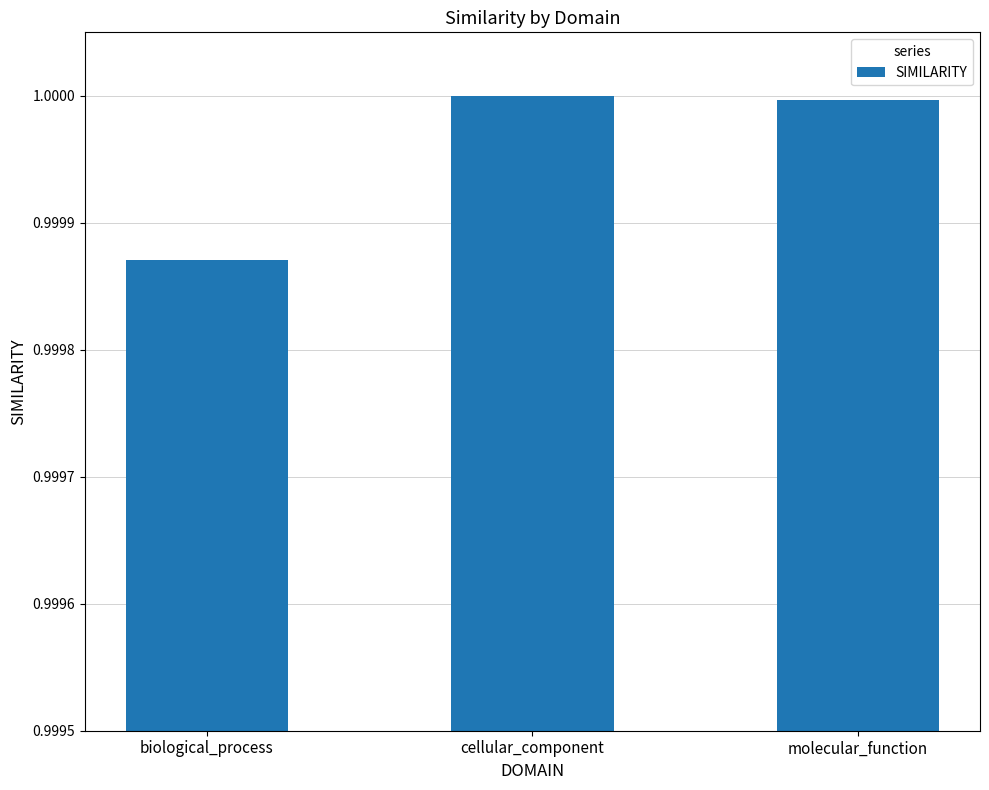

How many categories are shown in the chart?

3